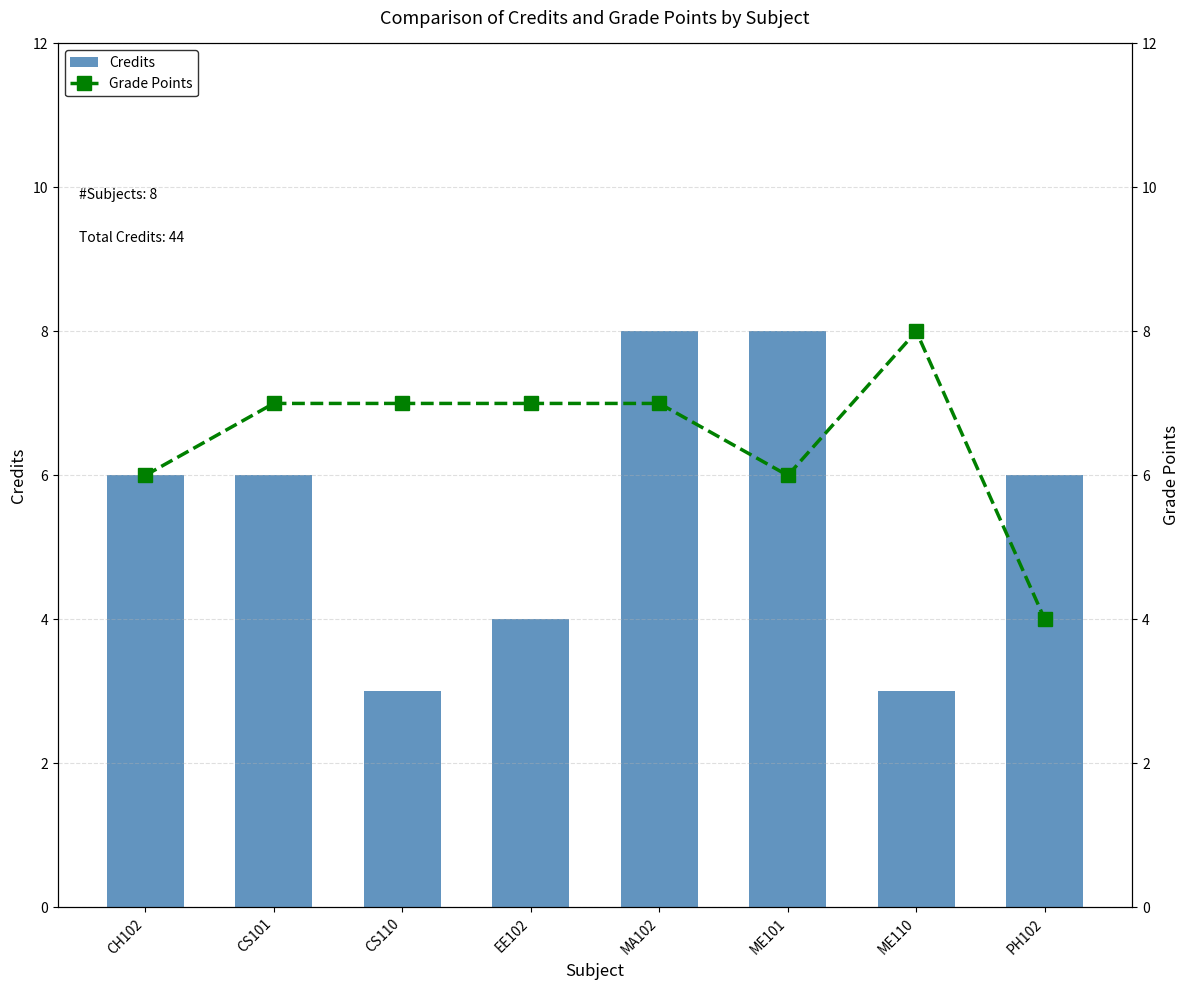

At which category is the sum across all series the highest?

MA102